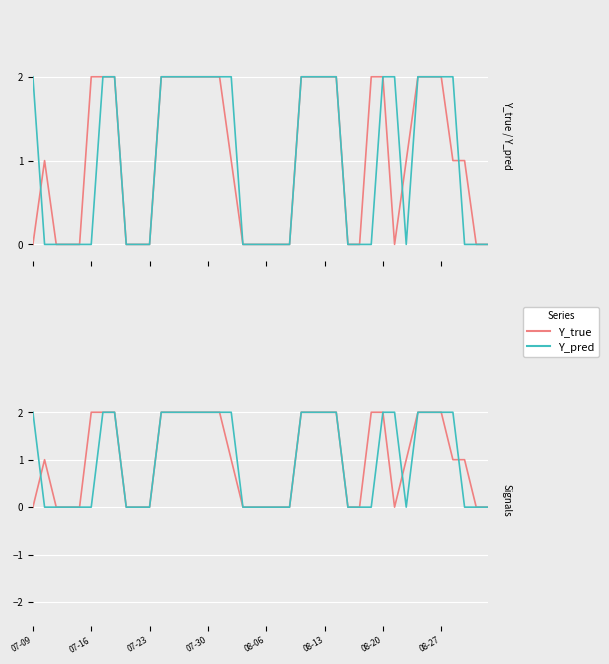

What are all the series names shown in the legend?

Y_true, Y_pred